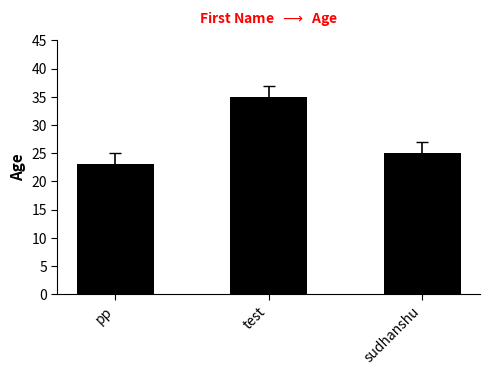

Which label corresponds to the largest value in the chart?

test